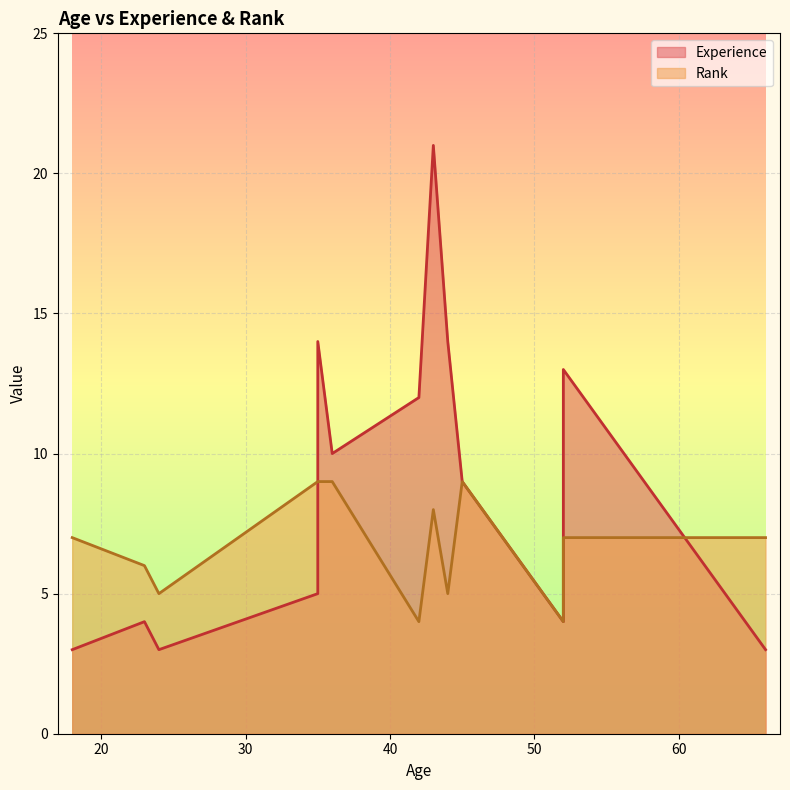

What is the difference between the values at 52 and 52?

3